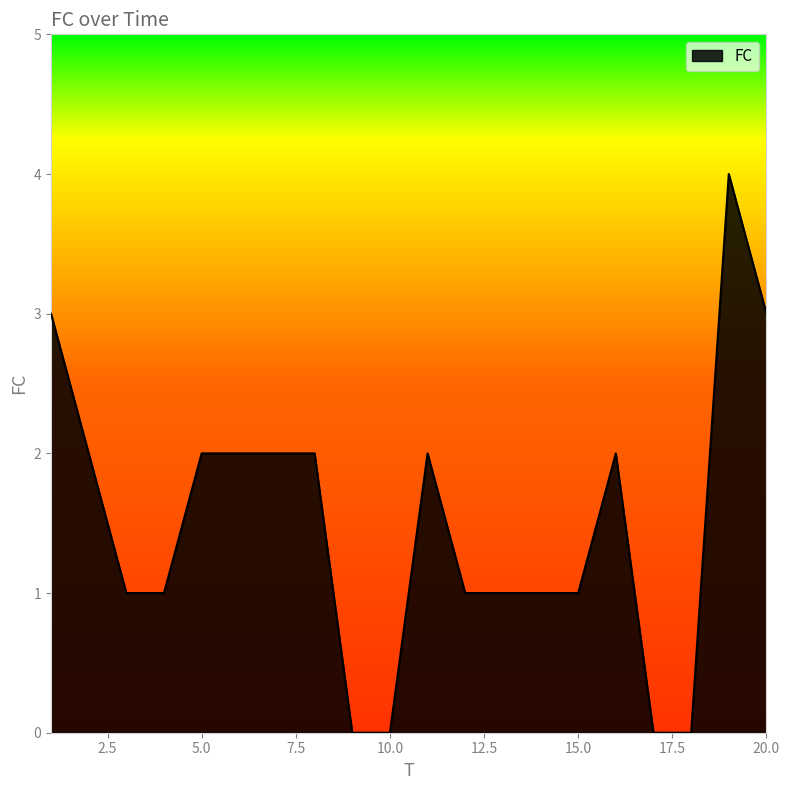

What is the greatest value displayed?

4